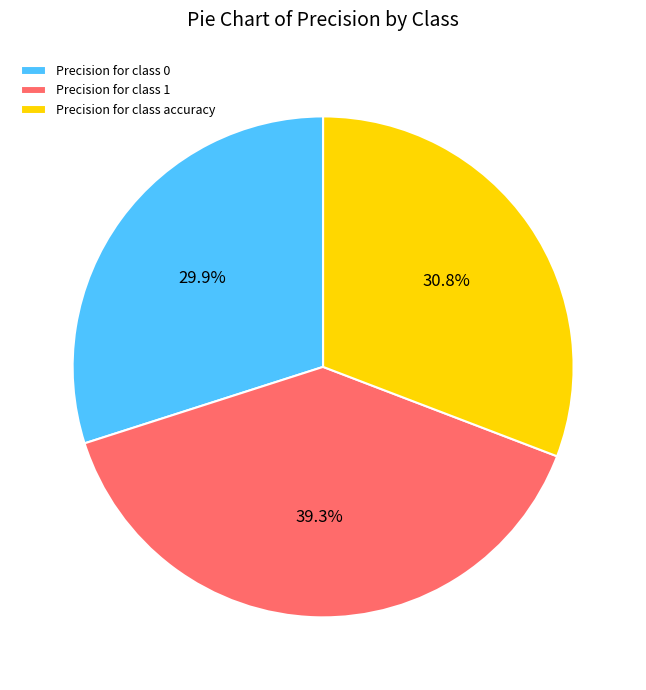

Does any single category account for the majority?

No